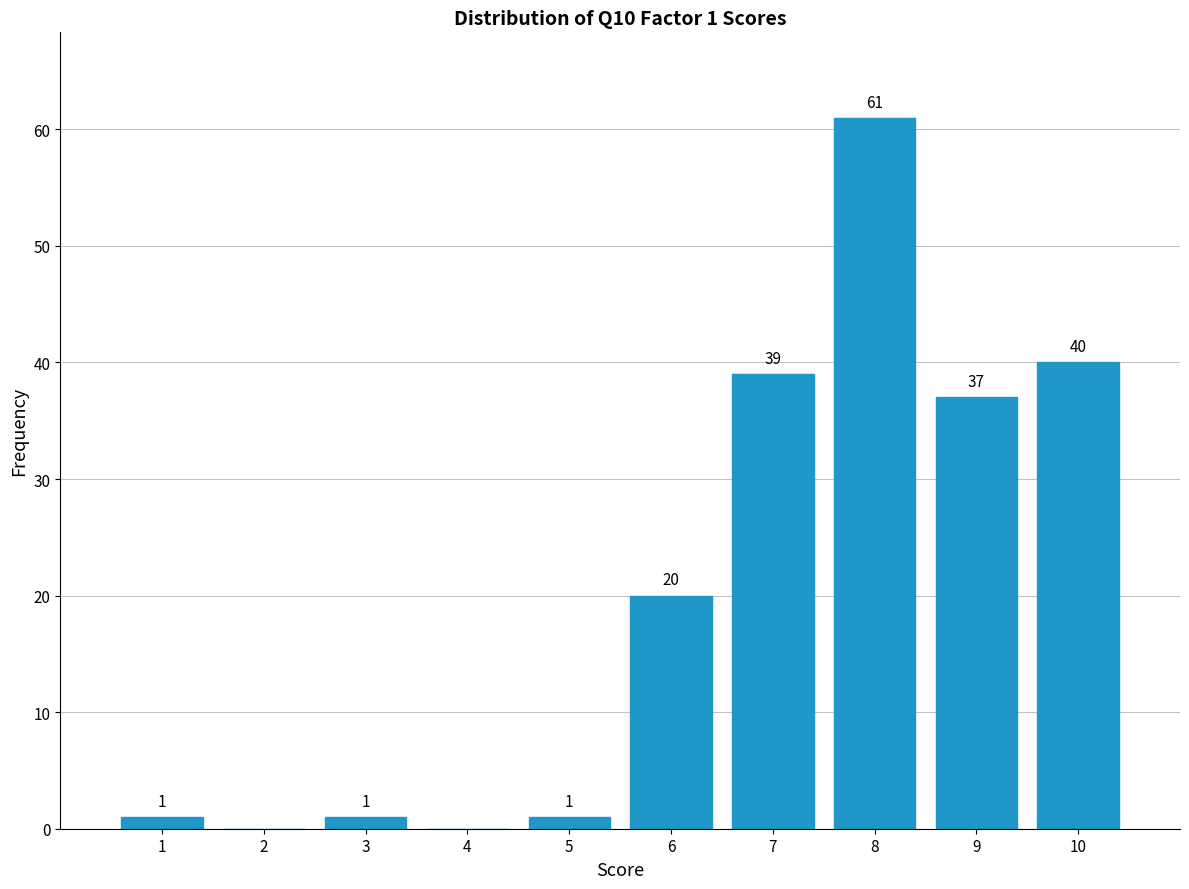

Over which range of the x-axis is the bar tallest?

7.5 to 8.5